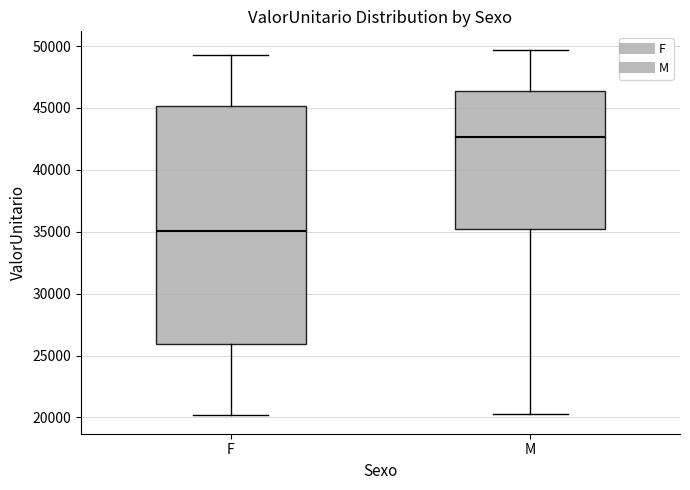

Reading left to right, read every box against the y-axis: the position of its median line, the range the box covers, and the ends of its whiskers. The values are not printed on the chart, so give them approximately, as read against the axis.

F: median 35000, box 26000 to 45000, whiskers 20000 to 49500
M: median 42500, box 35500 to 46500, whiskers 20500 to 49500